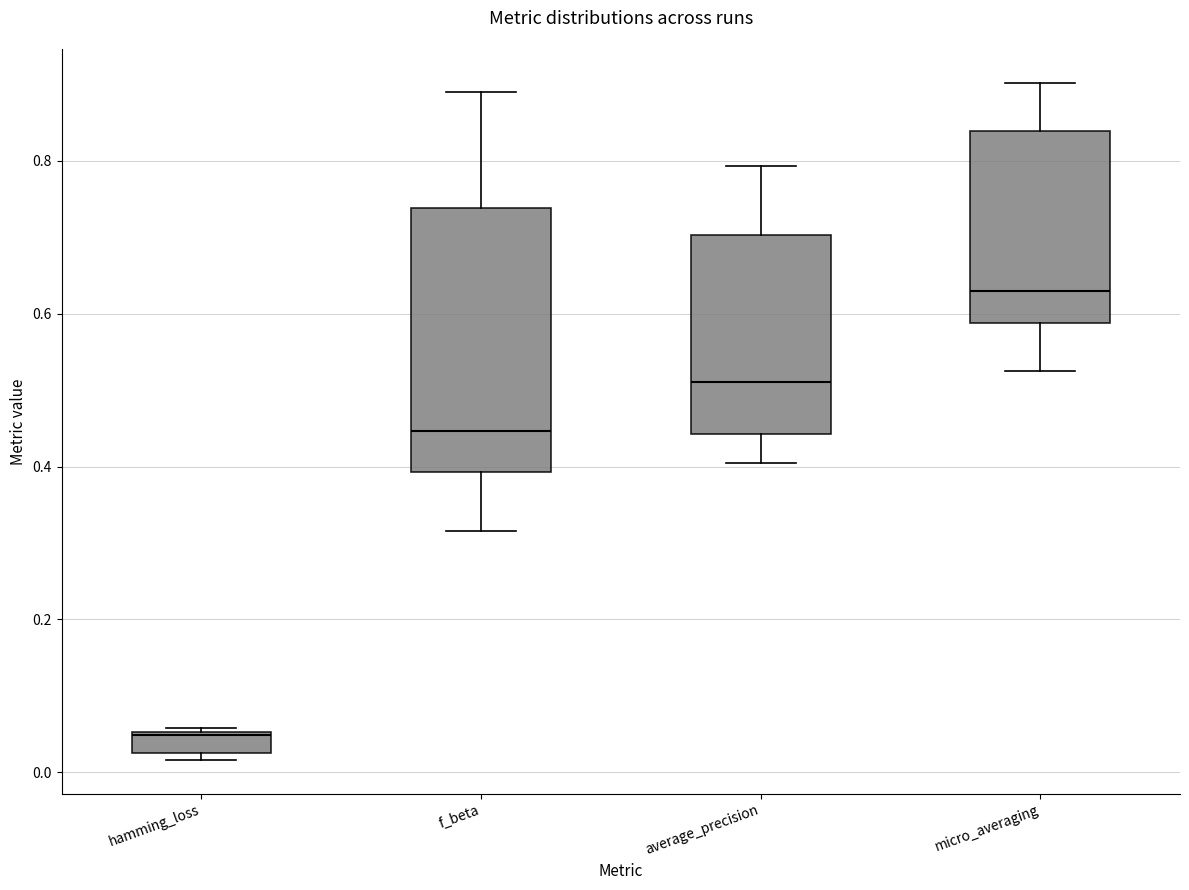

Which box has the lowest median line?

hamming_loss